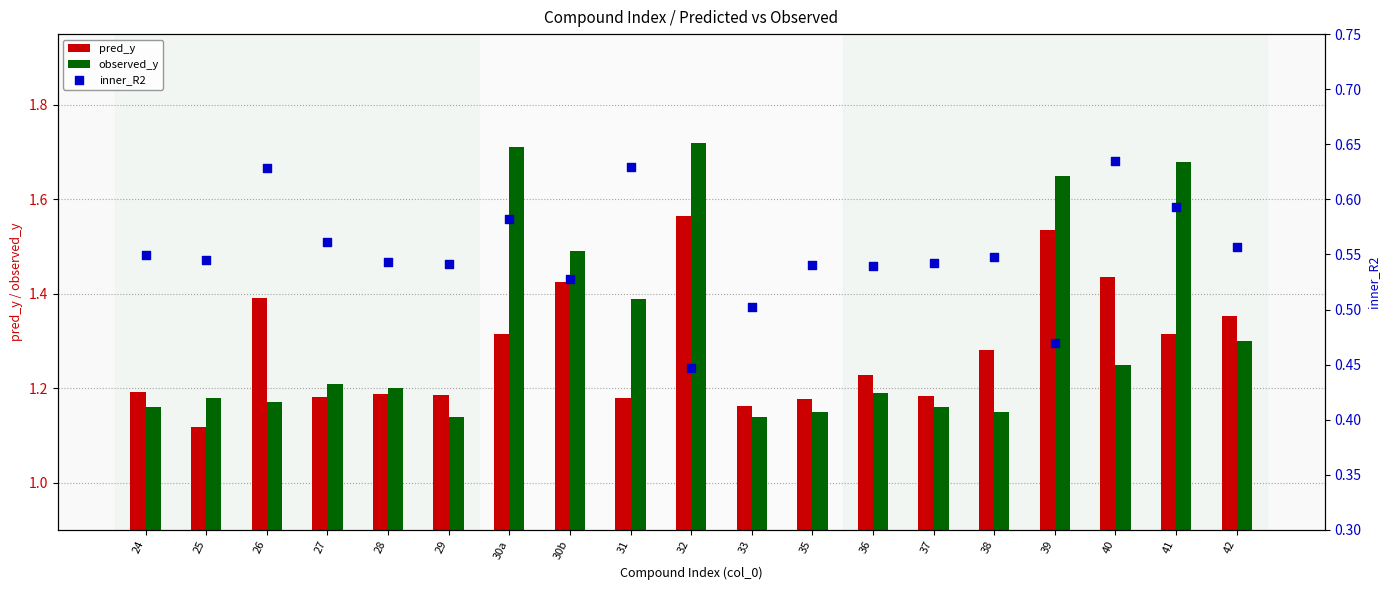

Which series has the largest total across all categories?

observed_y